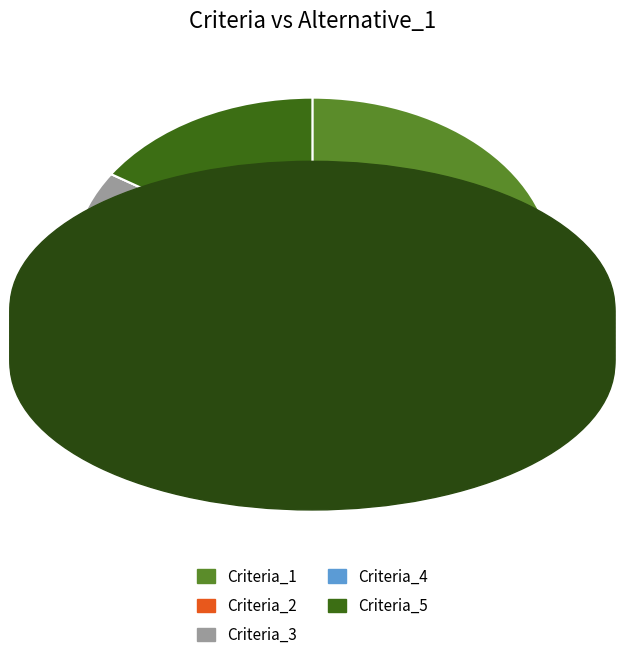

The Criteria_1 slice represents 24% of the pie. True or false?

True